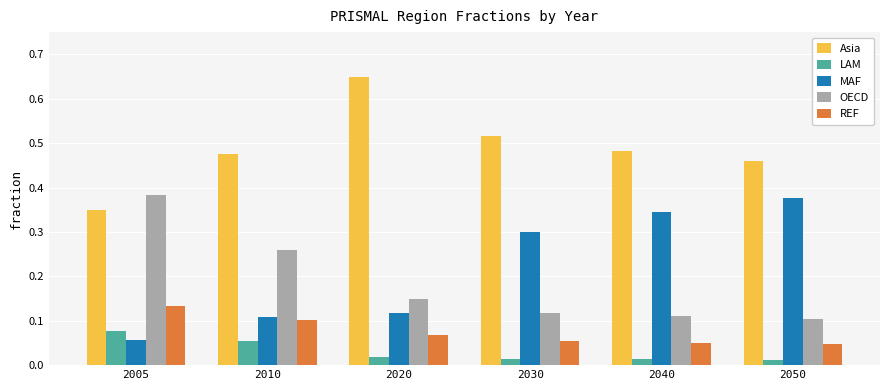

Which series has the largest total across all categories?

Asia